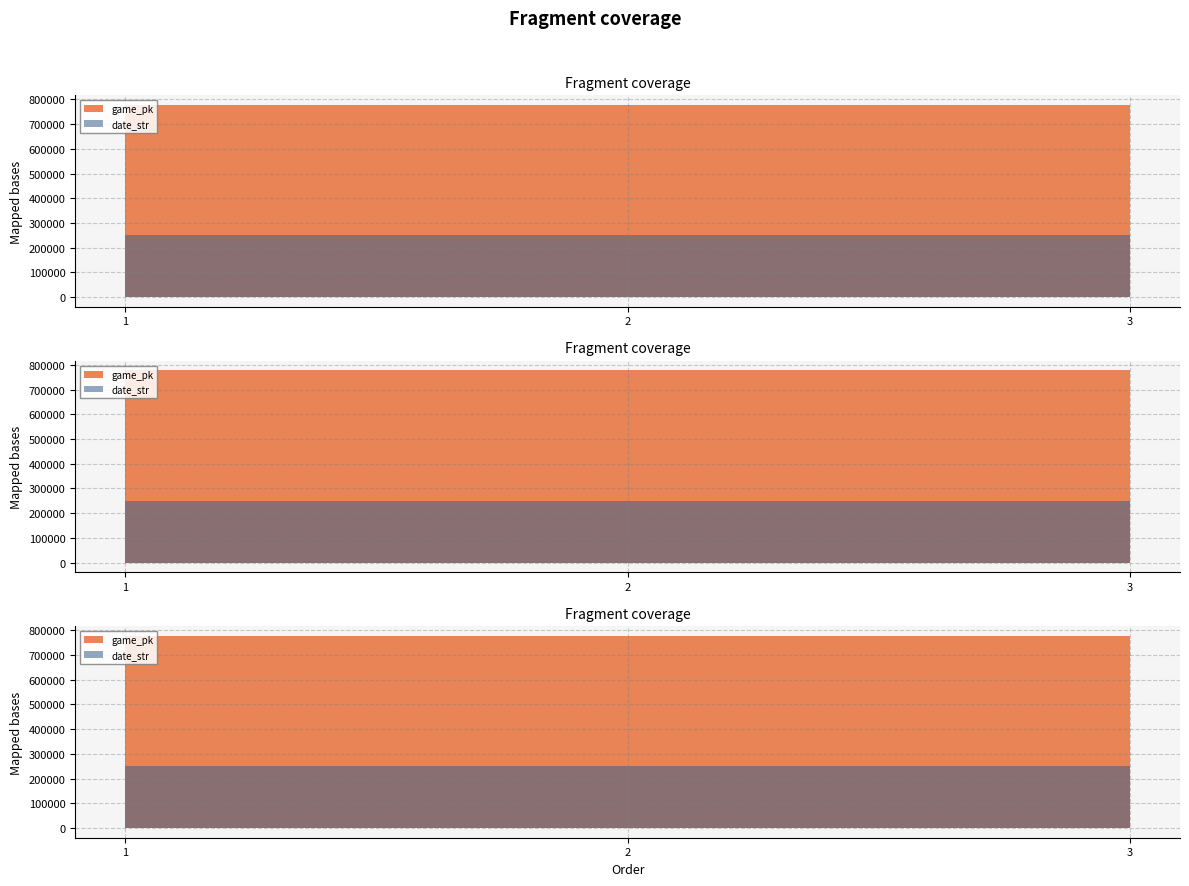

Which series has the widest spread of values?

game_pk